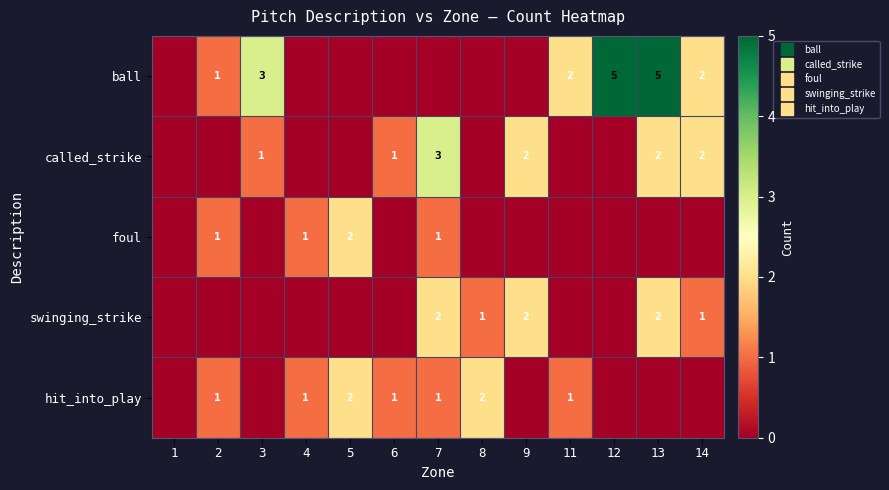

How many values in hit_into_play are above zero?

7